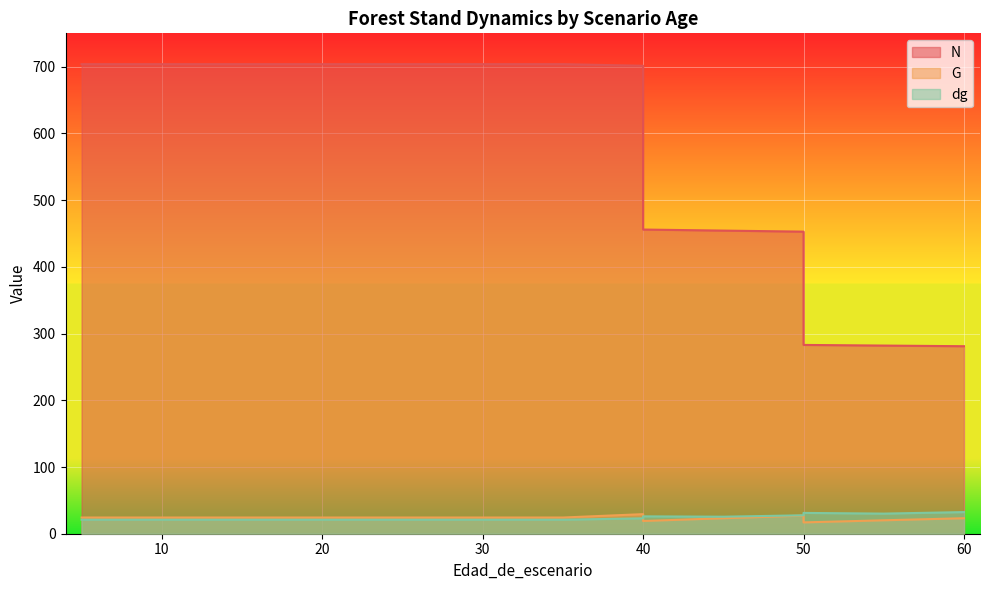

Where is the first local minimum for dg?

45